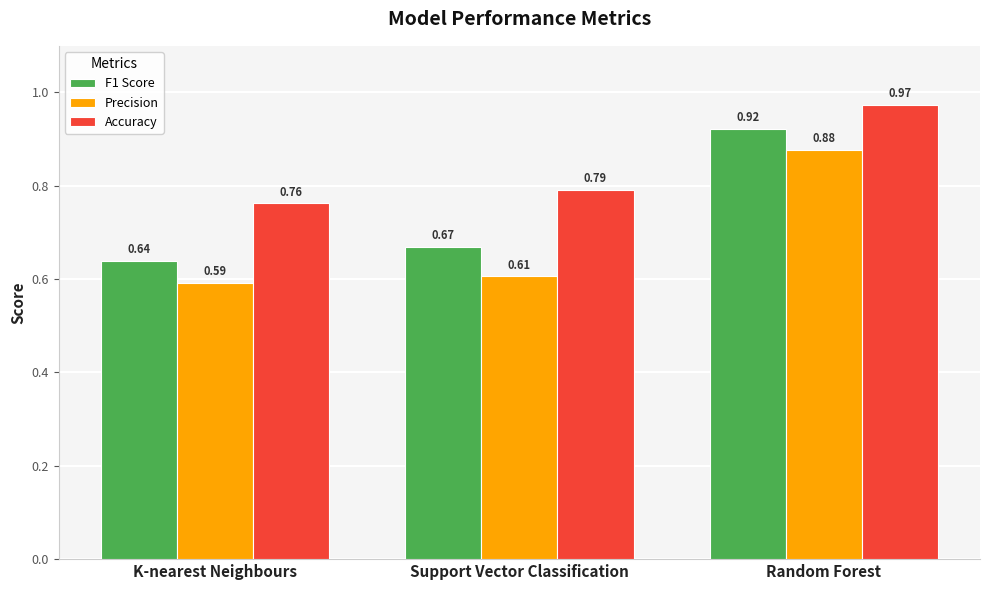

List the series in order of their overall mean, lowest first.

Precision, F1 Score, Accuracy